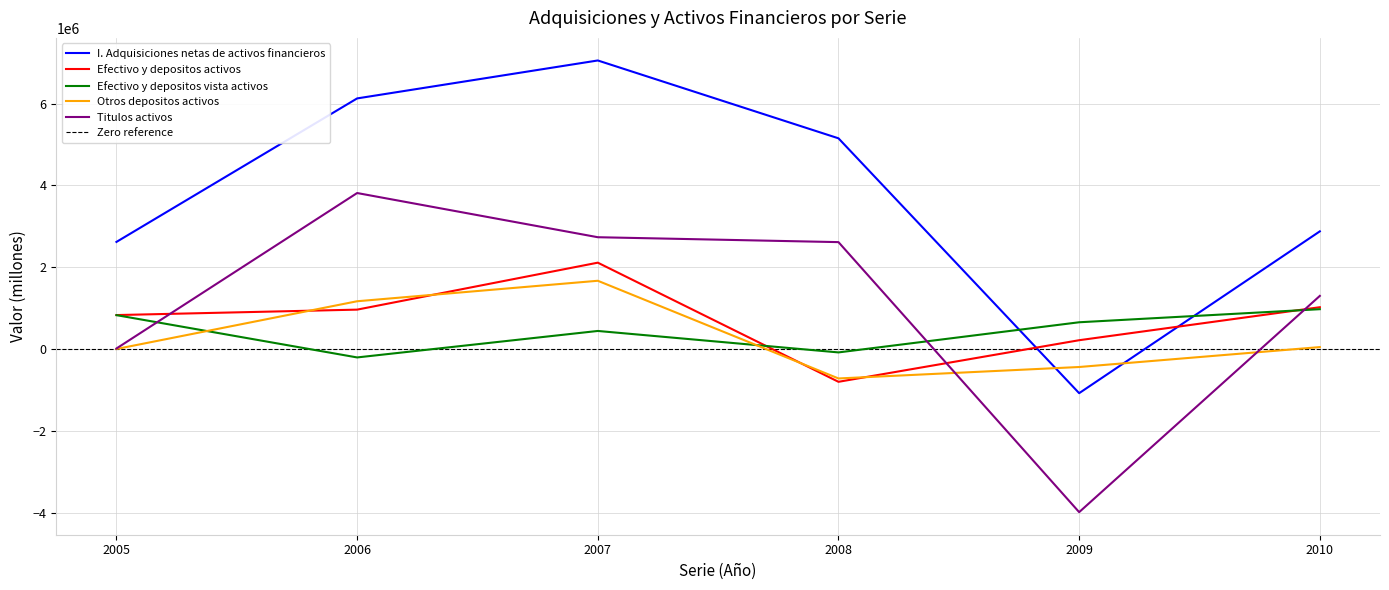

Read the Efectivo y depositos vista activos value at 2009.

654879